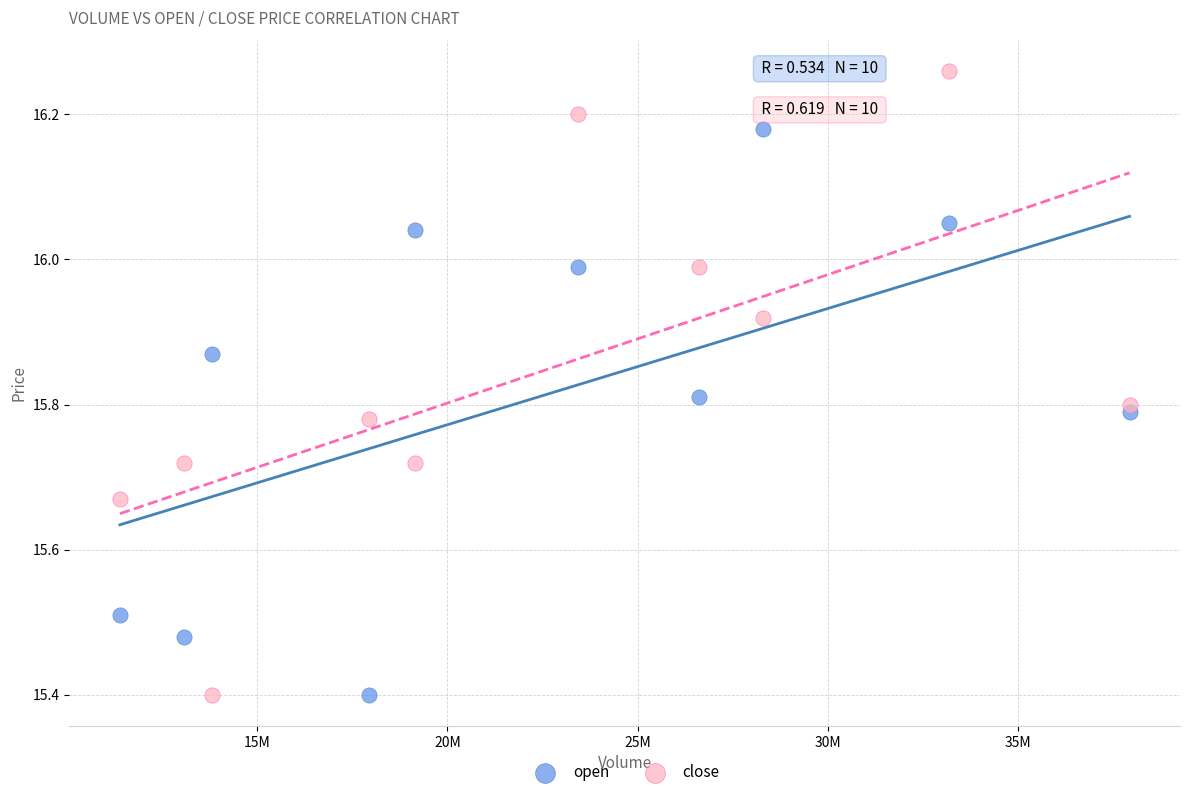

Which series reaches the maximum Y coordinate?

close